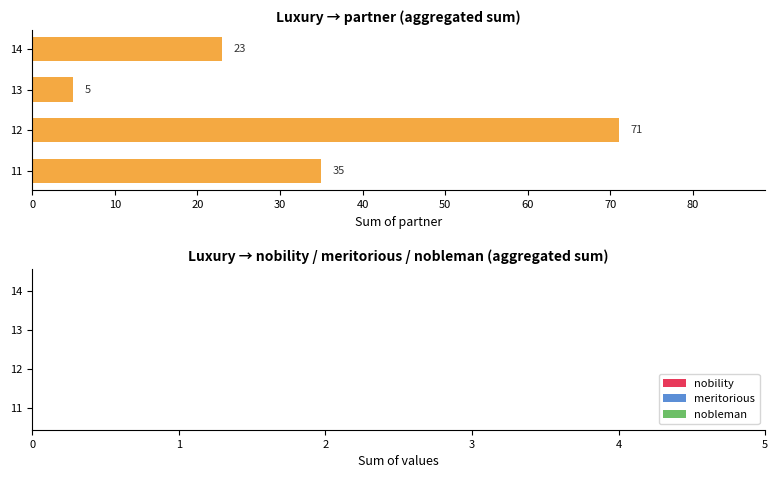

What is the greatest value displayed?

71